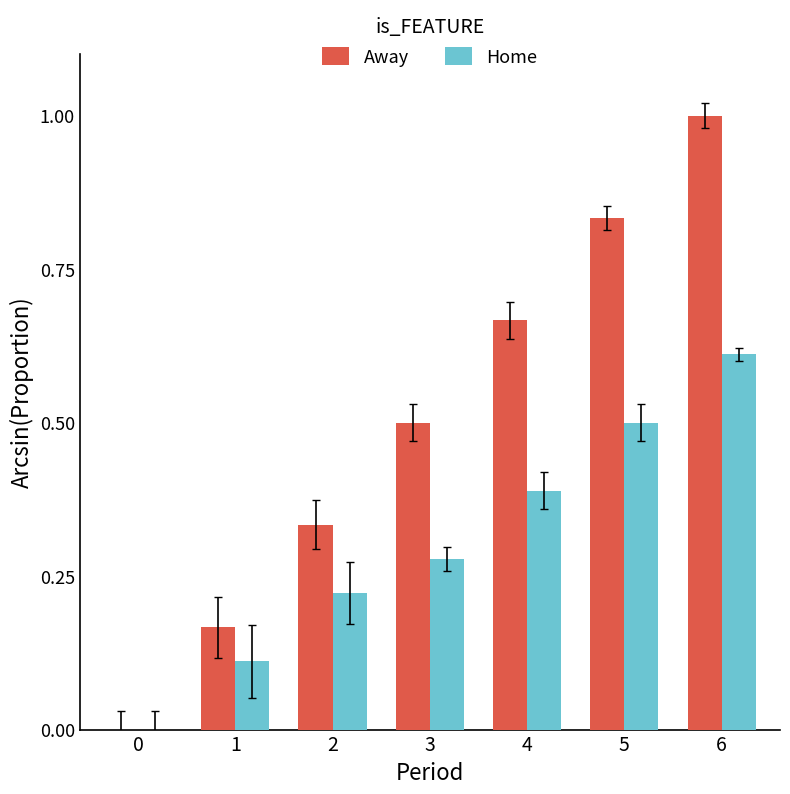

Which series has the largest range (max minus min)?

Away